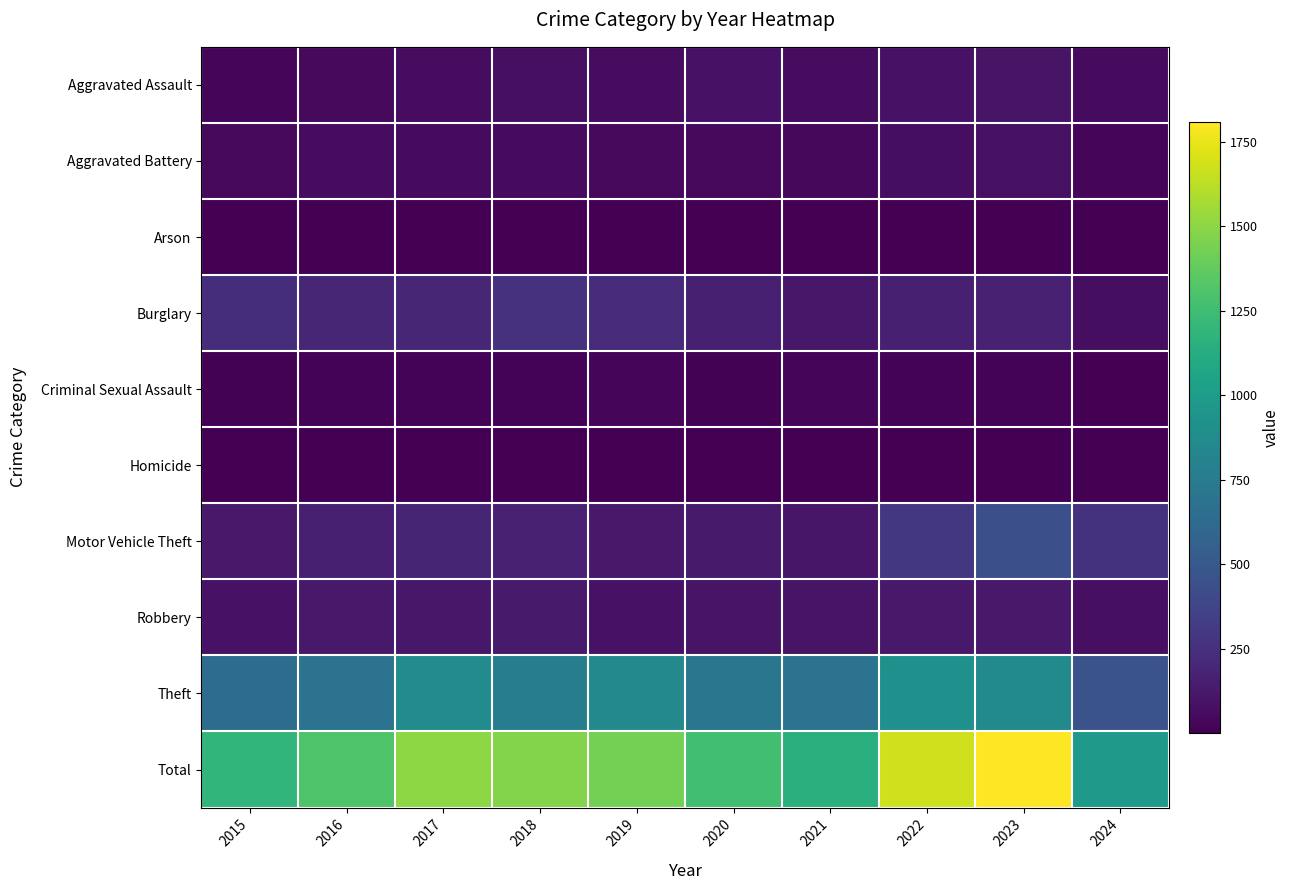

Reading left to right, what are all the values shown in this chart?

Aggravated Assault: 2015=31	2016=50	2017=59	2018=72	2019=61	2020=87	2021=58	2022=89	2023=93	2024=55
Aggravated Battery: 2015=50	2016=60	2017=54	2018=52	2019=45	2020=48	2021=43	2022=66	2023=83	2024=31
Arson: 2015=3	2016=3	2017=1	2018=6	2019=5	2020=4	2021=6	2022=7	2023=6	2024=3
Burglary: 2015=236	2016=194	2017=192	2018=257	2019=221	2020=163	2021=117	2022=163	2023=168	2024=70
Criminal Sexual Assault: 2015=13	2016=20	2017=19	2018=20	2019=29	2020=12	2021=24	2022=18	2023=20	2024=7
Homicide: 2015=4	2016=8	2017=2	2018=5	2019=3	2020=6	2021=2	2022=6	2023=4	2024=4
Motor Vehicle Theft: 2015=125	2016=163	2017=191	2018=164	2019=125	2020=134	2021=113	2022=291	2023=444	2024=267
Robbery: 2015=87	2016=123	2017=115	2018=130	2019=89	2020=94	2021=95	2022=125	2023=128	2024=76
Theft: 2015=641	2016=689	2017=873	2018=767	2019=855	2020=713	2021=691	2022=912	2023=864	2024=461
Total: 2015=1190	2016=1310	2017=1506	2018=1473	2019=1433	2020=1261	2021=1149	2022=1677	2023=1810	2024=974